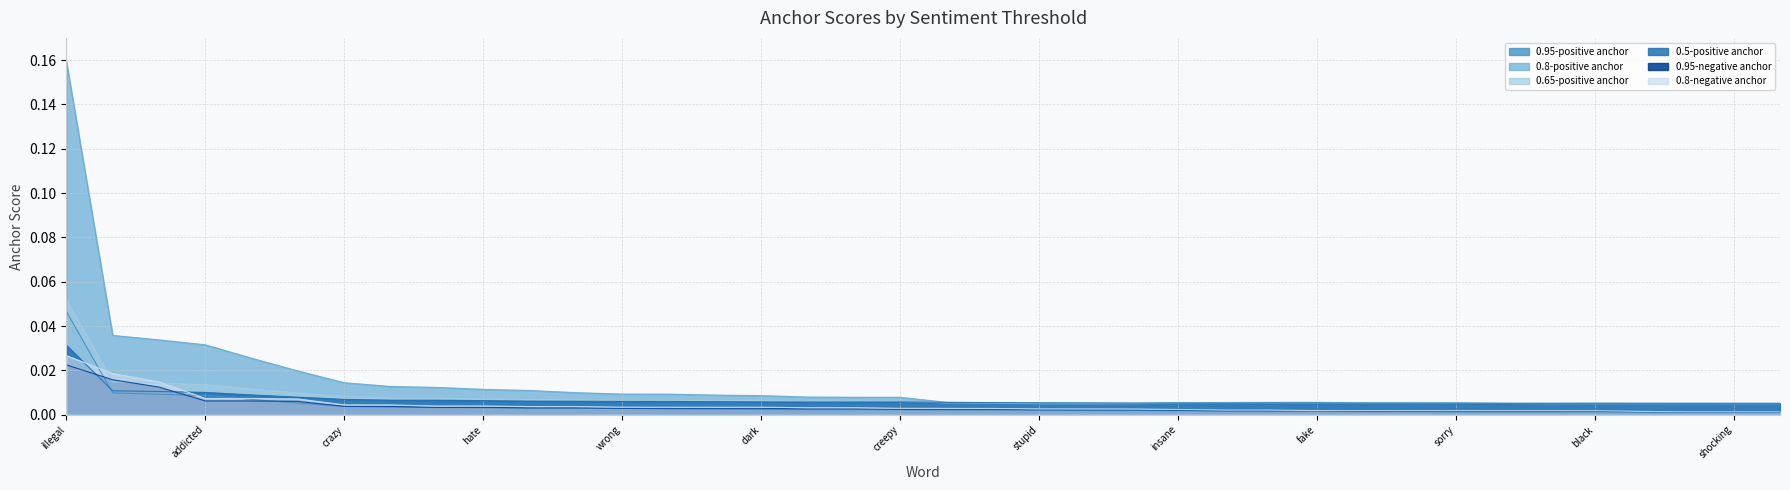

The 0.8-positive anchor series shows 0.0 at disturbing. True or false?

False